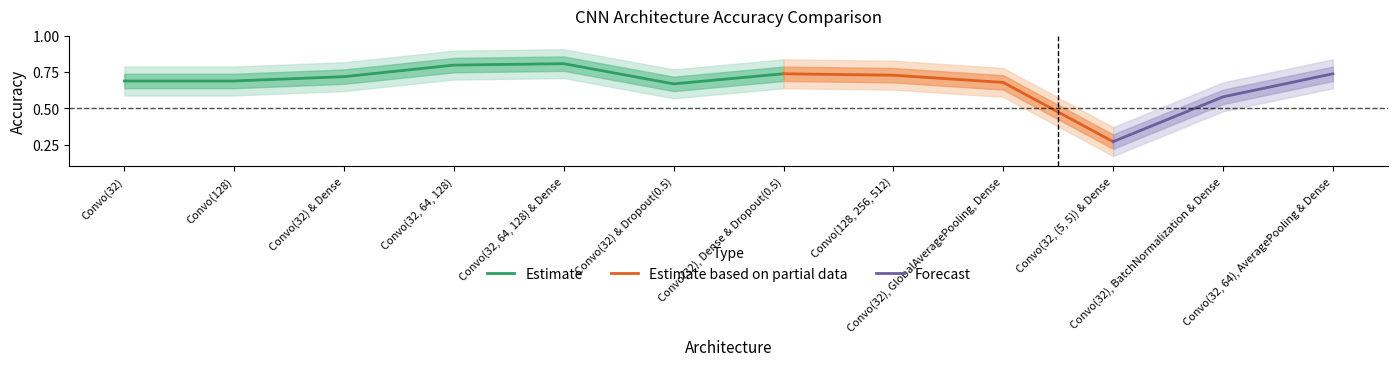

Rank the categories by value from highest to lowest.

Convo(32, 64, 128) & Dense, Convo(32, 64, 128), Convo(32), Dense & Dropout(0.5), Convo(32, 64), AveragePooling & Dense, Convo(128, 256, 512), Convo(32) & Dense, Convo(32), Convo(128), Convo(32), GlobalAveragePooling, Dense, Convo(32) & Dropout(0.5), Convo(32), BatchNormalization & Dense, Convo(32, (5, 5)) & Dense